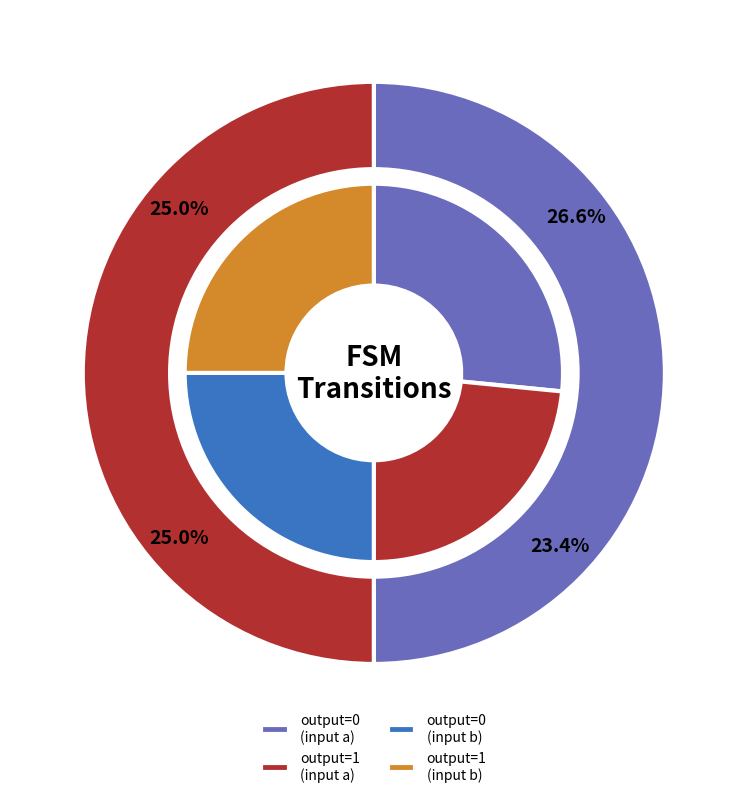

Which category has the biggest portion of the pie?

output_symbol=0 (input a)